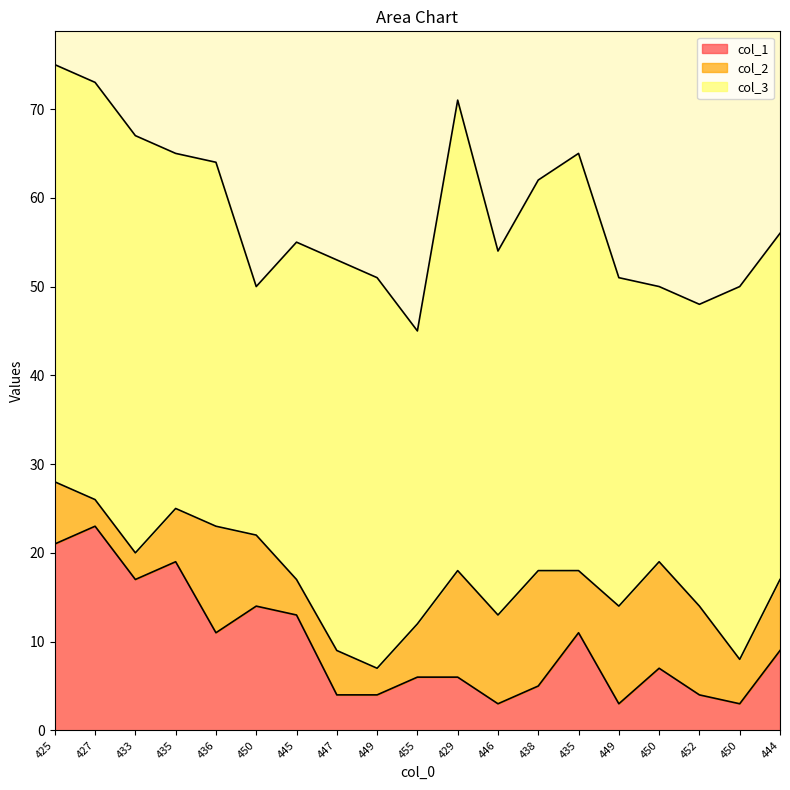

How many intersections are there between col_1 and col_2?

7